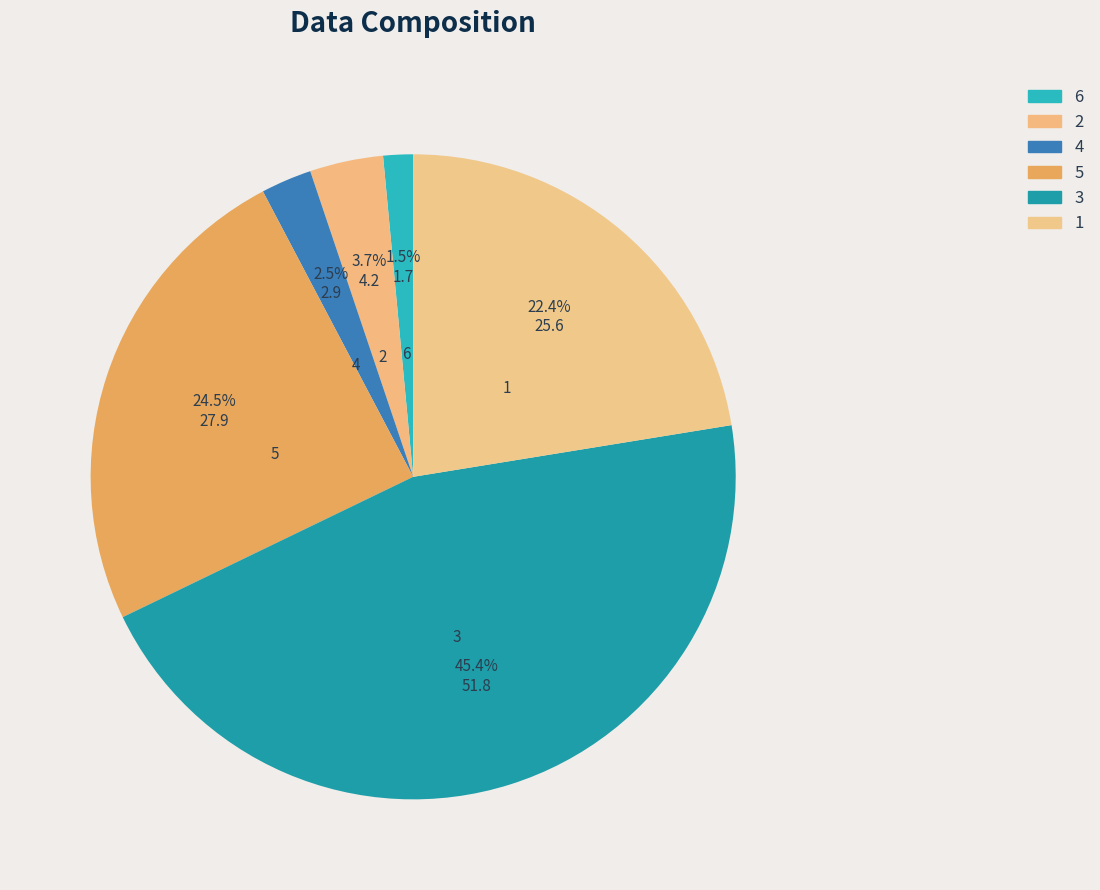

Does 2 represent more than half of the total?

No